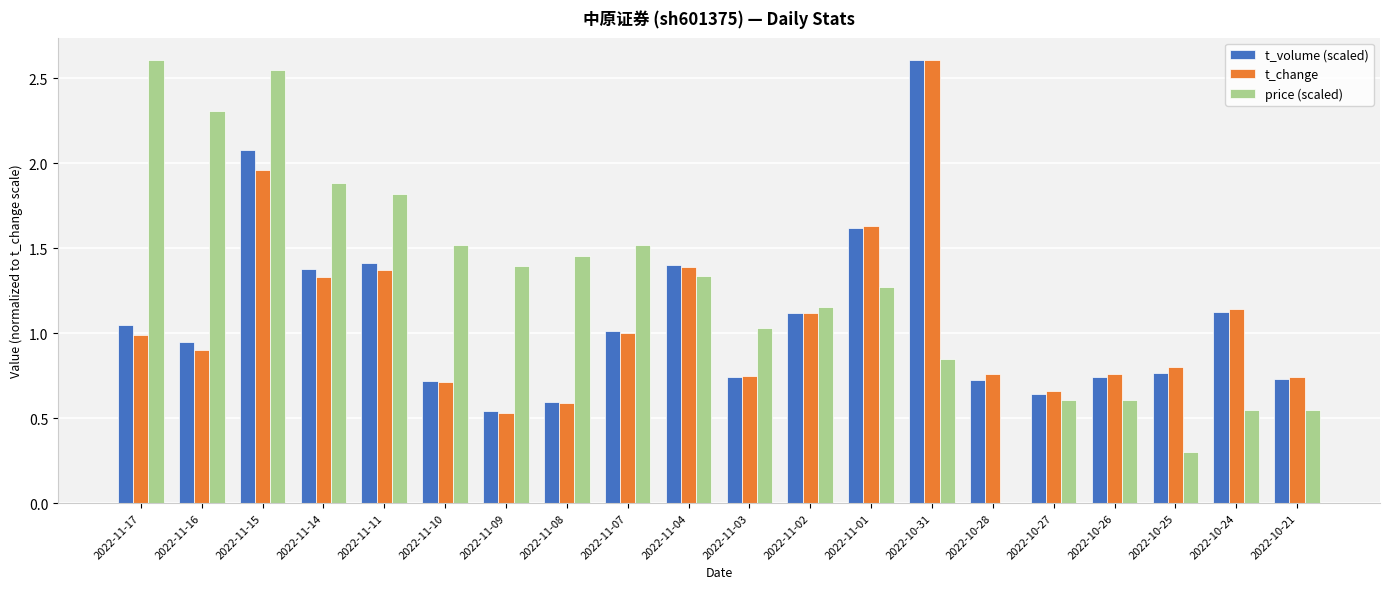

What is the maximum value shown in the chart?

2.6